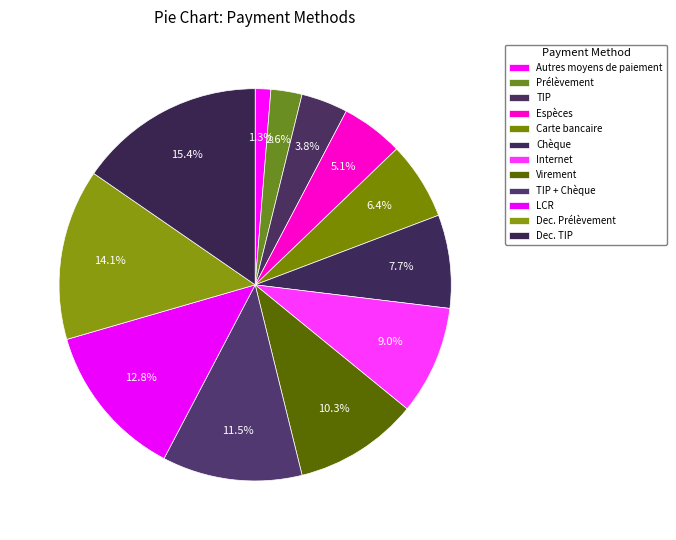

How much of the chart is everything except Espèces?

94.9%